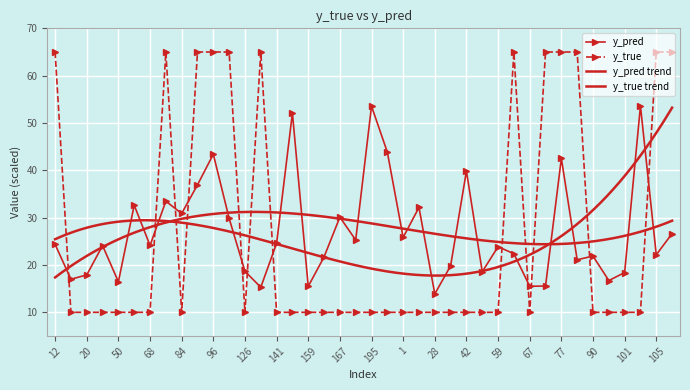

Reading left to right, transcribe all the data shown in this chart.

y_true: 12=65.0	15=10.0	20=10.0	44=10.0	50=10.0	61=10.0	68=10.0	76=65.0	84=10.0	89=65.0	96=65.0	122=65.0	126=10.0	134=65.0	141=10.0	158=10.0	159=10.0	162=10.0	167=10.0	171=10.0	195=10.0	208=10.0	1=10.0	21=10.0	28=10.0	30=10.0	42=10.0	43=10.0	59=10.0	65=65.0	67=10.0	70=65.0	77=65.0	80=65.0	90=10.0	100=10.0	101=10.0	103=10.0	105=65.0	138=65.0
y_pred: 12=24.3	15=17.0	20=17.9	44=24.1	50=16.4	61=32.6	68=24.1	76=33.5	84=30.9	89=36.9	96=43.4	122=29.9	126=18.7	134=15.3	141=24.6	158=52.1	159=15.5	162=21.7	167=30.1	171=25.3	195=53.5	208=43.9	1=25.8	21=32.2	28=13.9	30=19.8	42=39.8	43=18.6	59=23.9	65=22.4	67=15.5	70=15.6	77=42.5	80=21.1	90=21.9	100=16.7	101=18.4	103=53.6	105=22.1	138=26.6